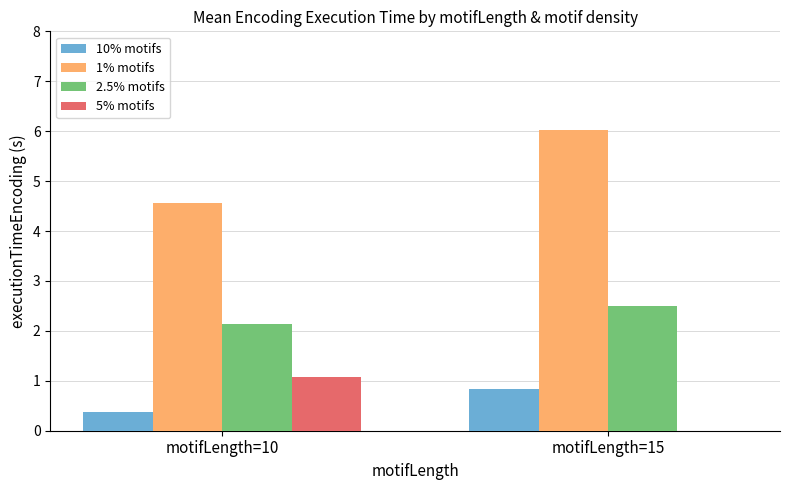

Which series has the largest total across all categories?

1% motifs